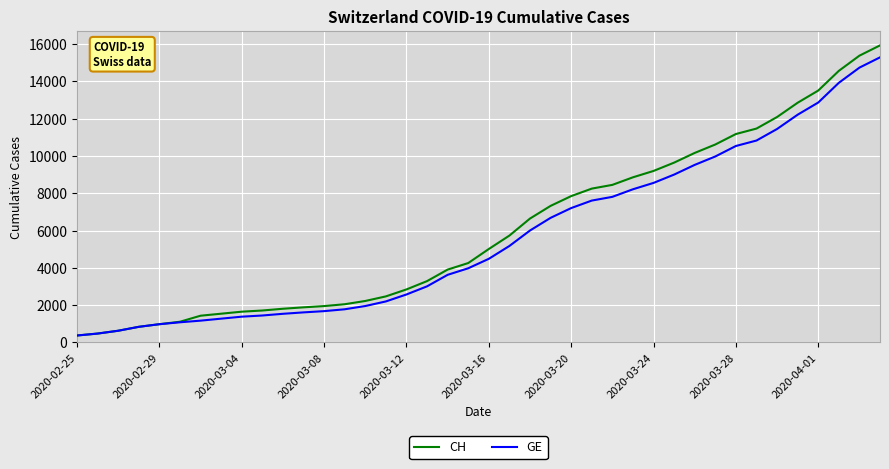

Which series has the largest range (max minus min)?

CH